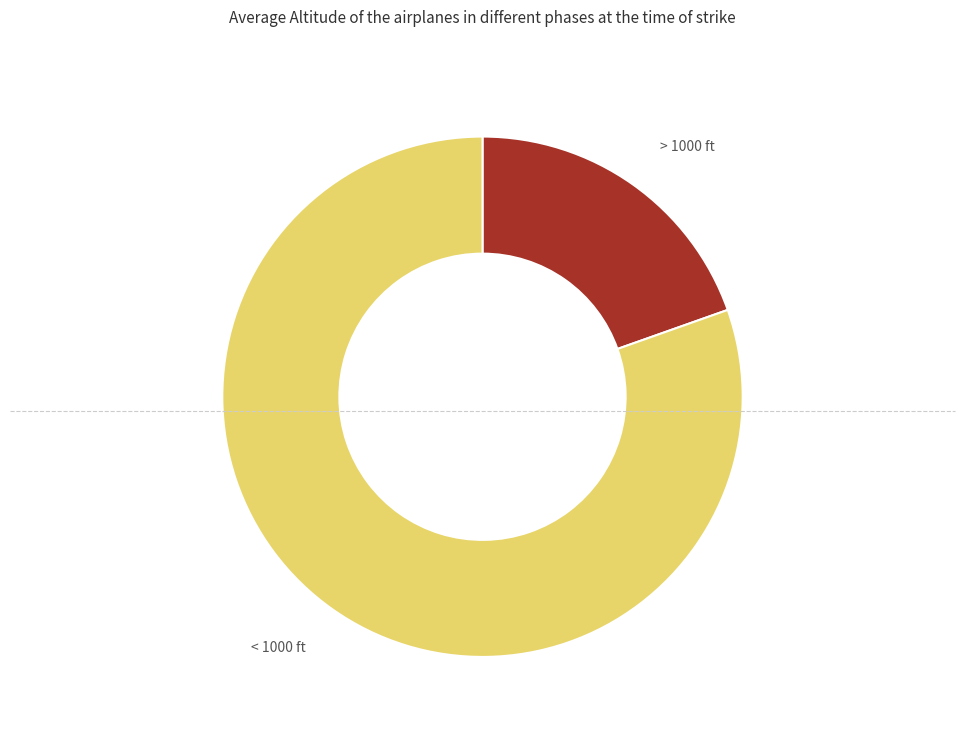

Between > 1000 ft and < 1000 ft, which is larger?

< 1000 ft